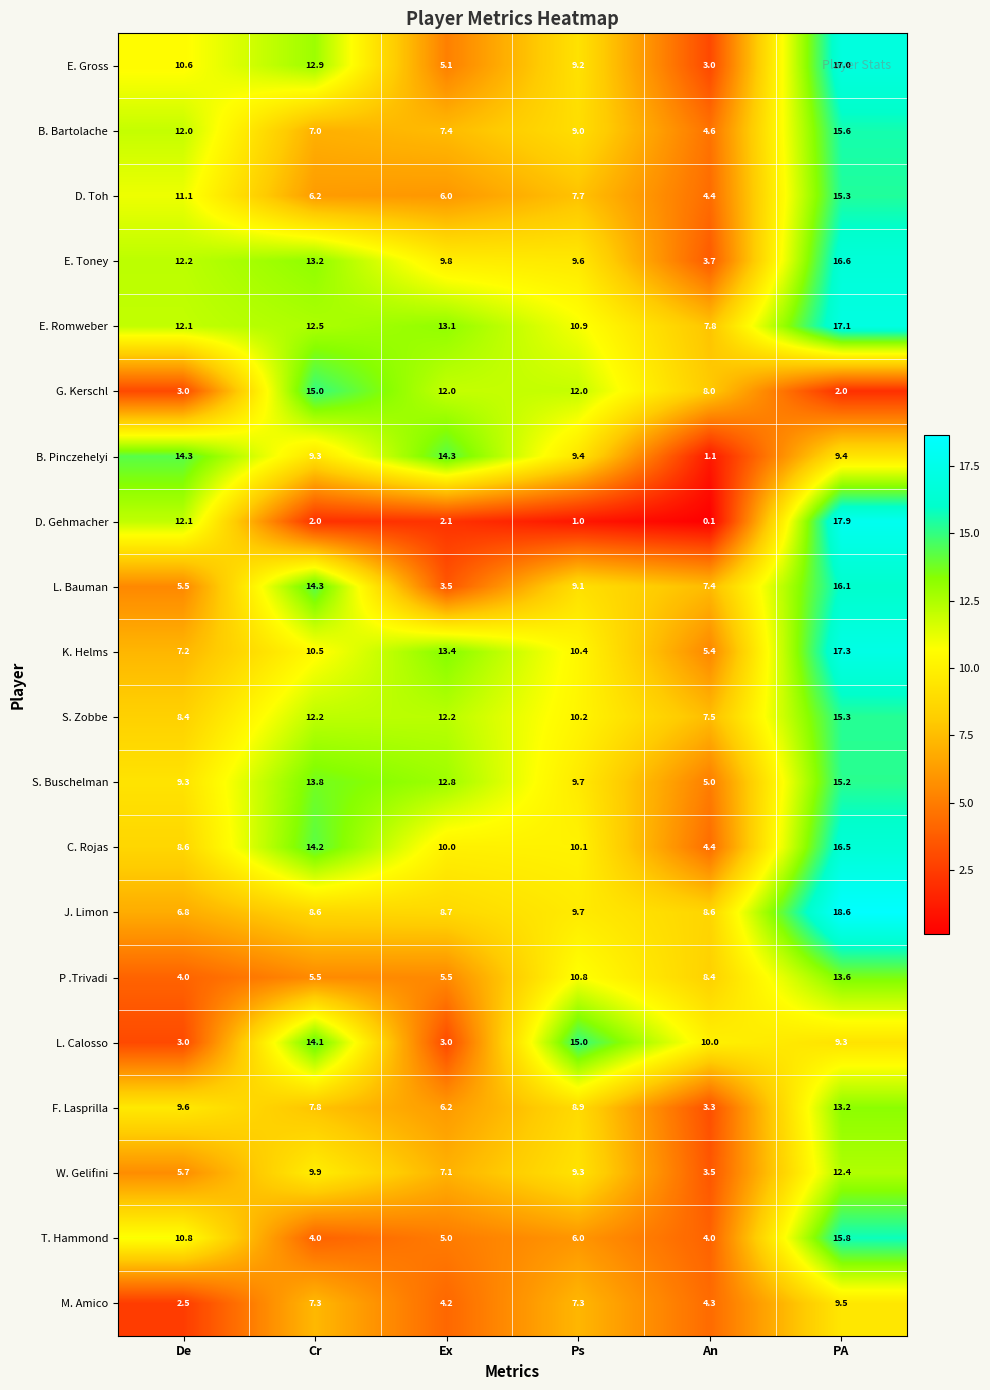

At how many categories does at least one series exceed 13?

5